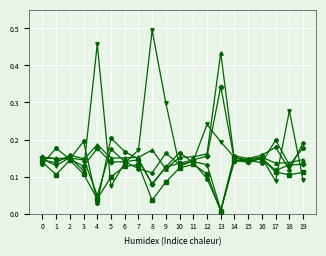

What is the total value across all series at 12?

0.9